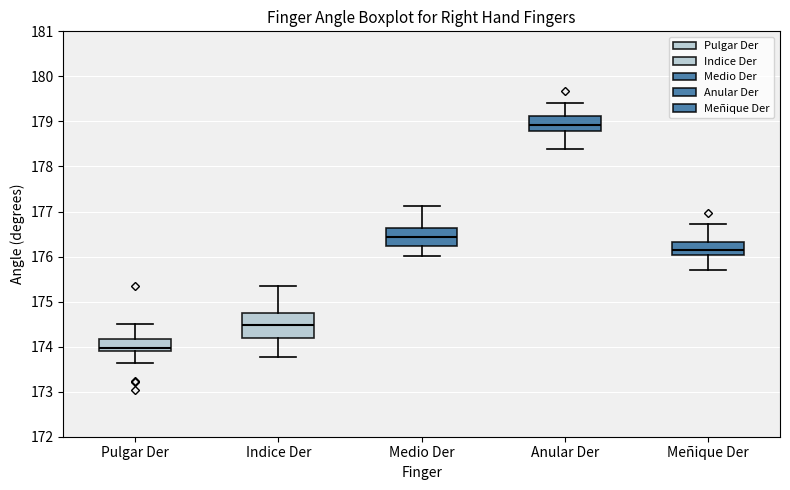

Reading left to right, read every box against the y-axis: the position of its median line, the range the box covers, and the ends of its whiskers. The values are not printed on the chart, so give them approximately, as read against the axis.

Pulgar Der: median 174.0, box 173.9 to 174.2, whiskers 173.6 to 174.5
Indice Der: median 174.5, box 174.2 to 174.7, whiskers 173.8 to 175.3
Medio Der: median 176.4, box 176.2 to 176.6, whiskers 176.0 to 177.1
Anular Der: median 178.9, box 178.8 to 179.1, whiskers 178.4 to 179.4
Meñique Der: median 176.2, box 176.0 to 176.3, whiskers 175.7 to 176.7